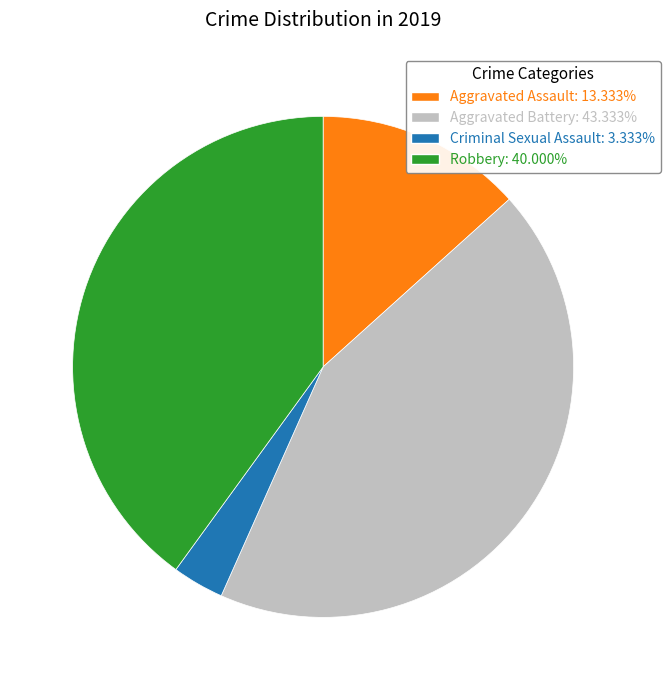

Is the sum of Criminal Sexual Assault: 3.333% and Robbery: 40.000% greater than half?

No